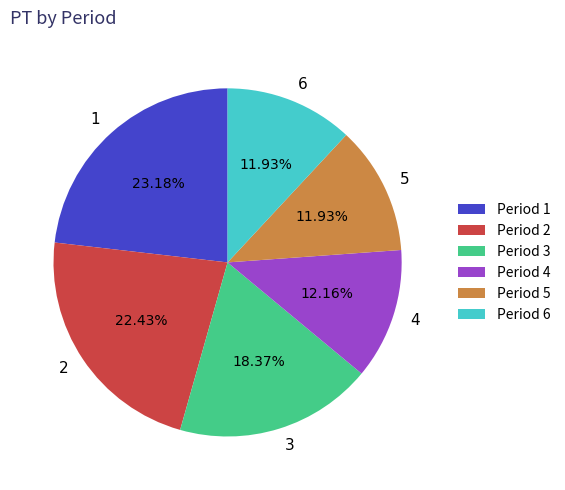

How many segments does this pie chart have?

6